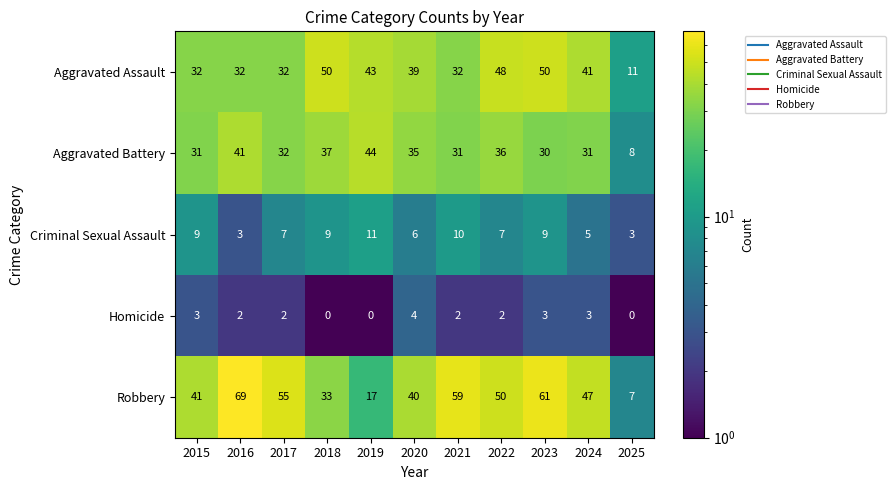

What is the greatest value displayed?

69